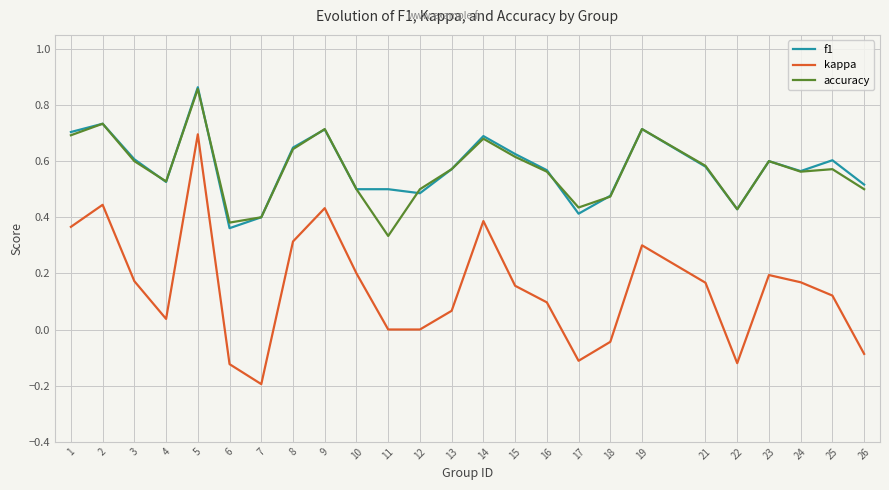

True or false: accuracy and kappa intersect in this chart.

False